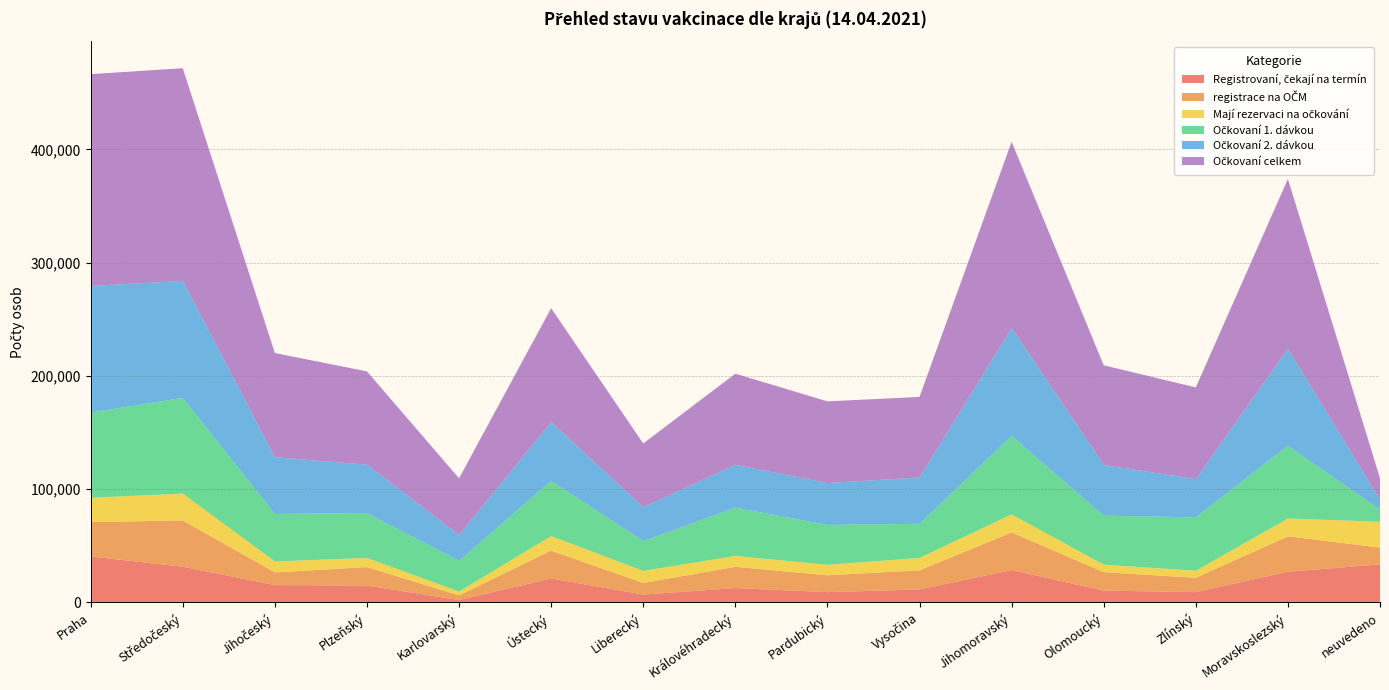

Reading left to right, what are all the values shown in this chart?

Registrovaní, čekají na termín: 40617	31497	15333	14887	2080	21164	6900	12682	9058	11462	28548	10423	9071	27052	33587
registrace na OČM: 30309	40904	11168	16315	4118	24601	10253	18761	14878	16877	33249	16293	12696	31271	14904
Mají rezervaci na očkování: 21496	23713	9686	8049	3388	12851	10687	9607	9288	10960	15960	6609	6223	15806	22742
Očkovaní 1. dávkou: 75225	84500	41952	39689	27149	48709	26283	42688	35179	30130	69237	43251	47155	64230	10662
Očkovaní 2. dávkou: 111817	103323	50074	42692	22847	51896	29974	37784	36985	40949	95293	44790	33782	85694	8563
Očkovaní celkem: 187042	187823	92026	82381	49996	100605	56257	80472	72164	71079	164530	88041	80937	149924	19225